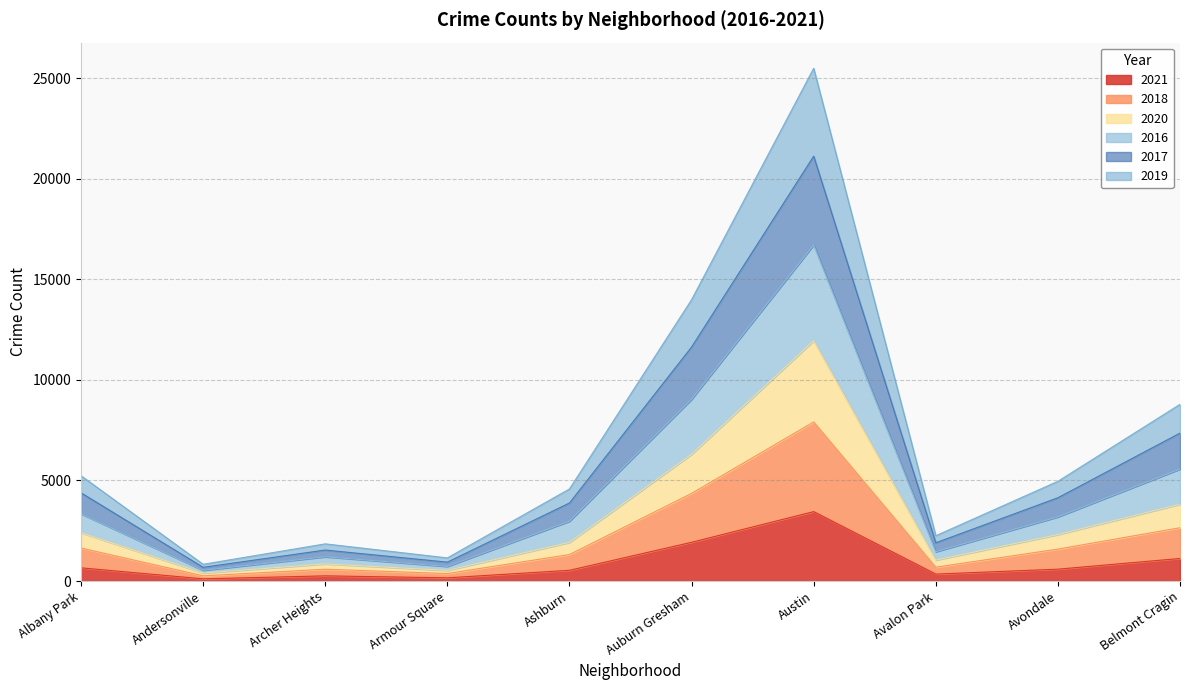

What is the total value across all series at Austin?

25485